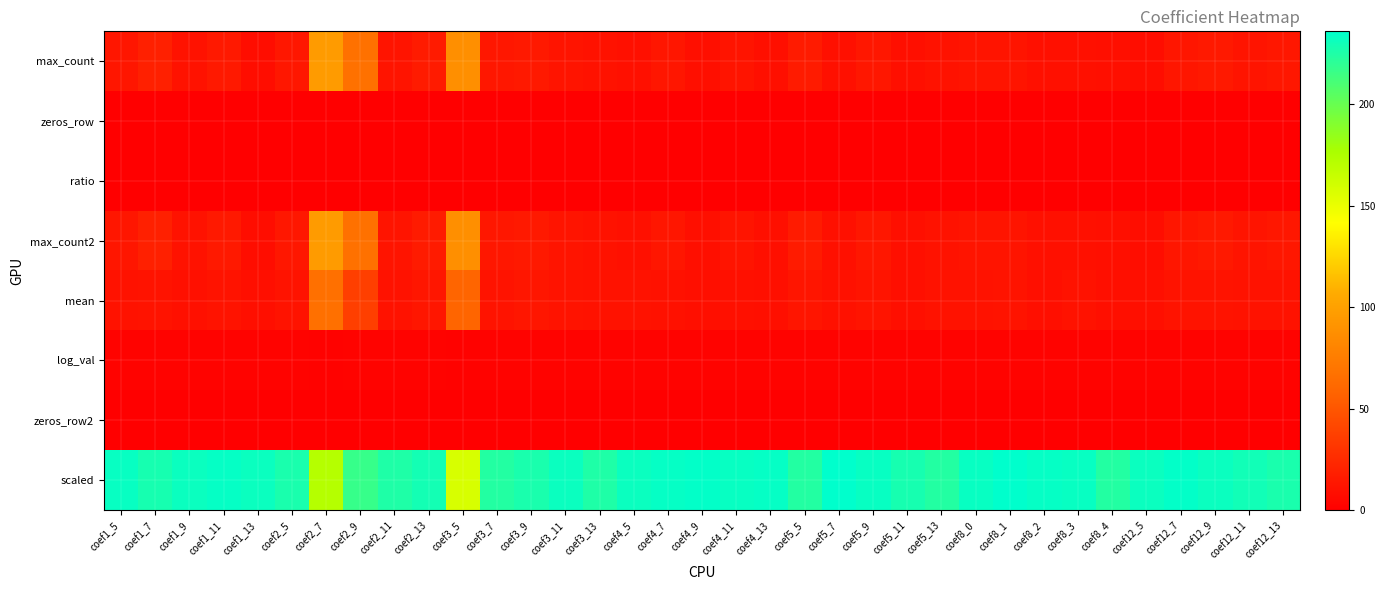

Which category has the highest value across all series?

coef5_7